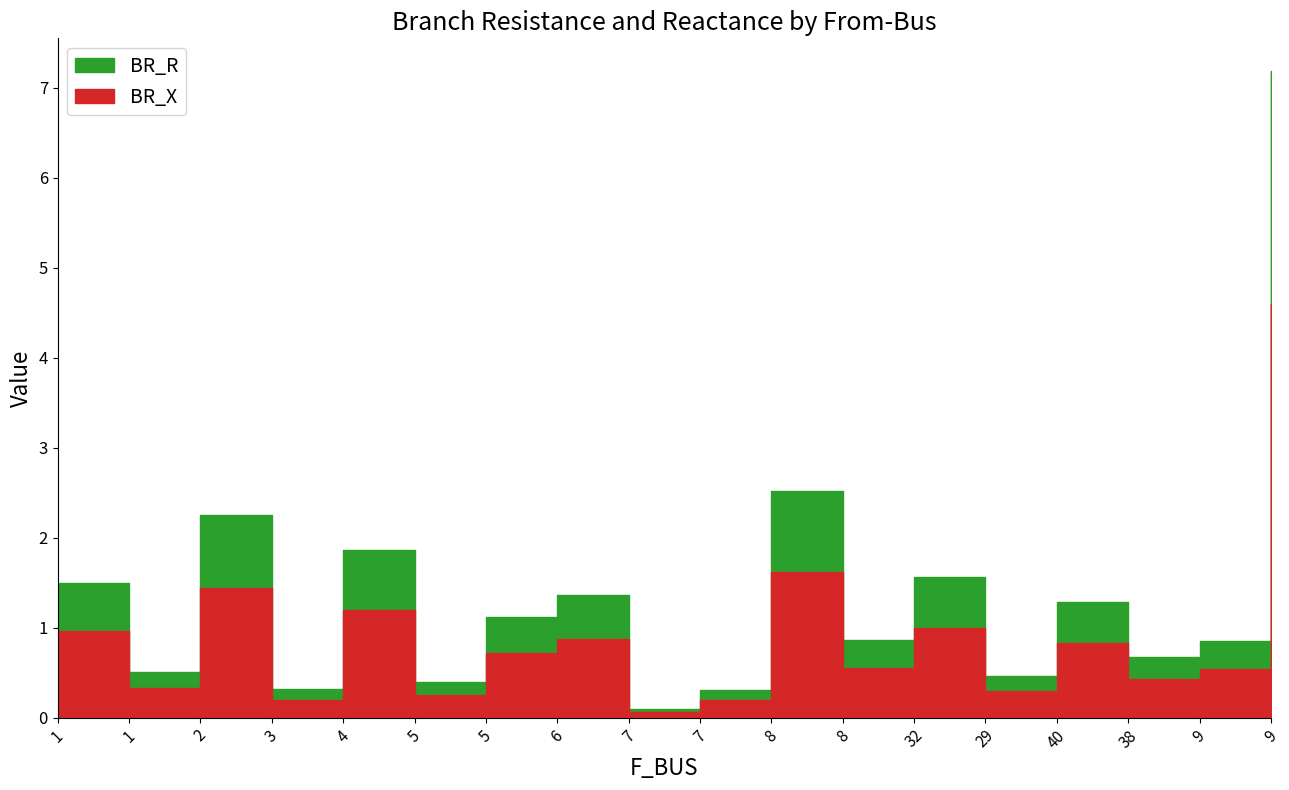

What is the average value of the BR_R series?

1.4